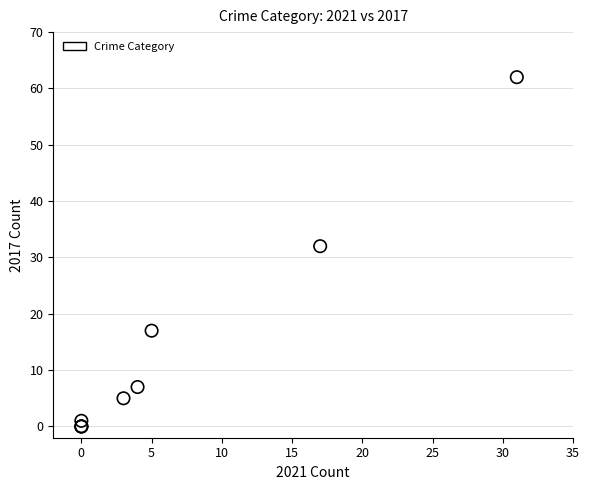

What Y value in the scatter plot is closest to 31?

32